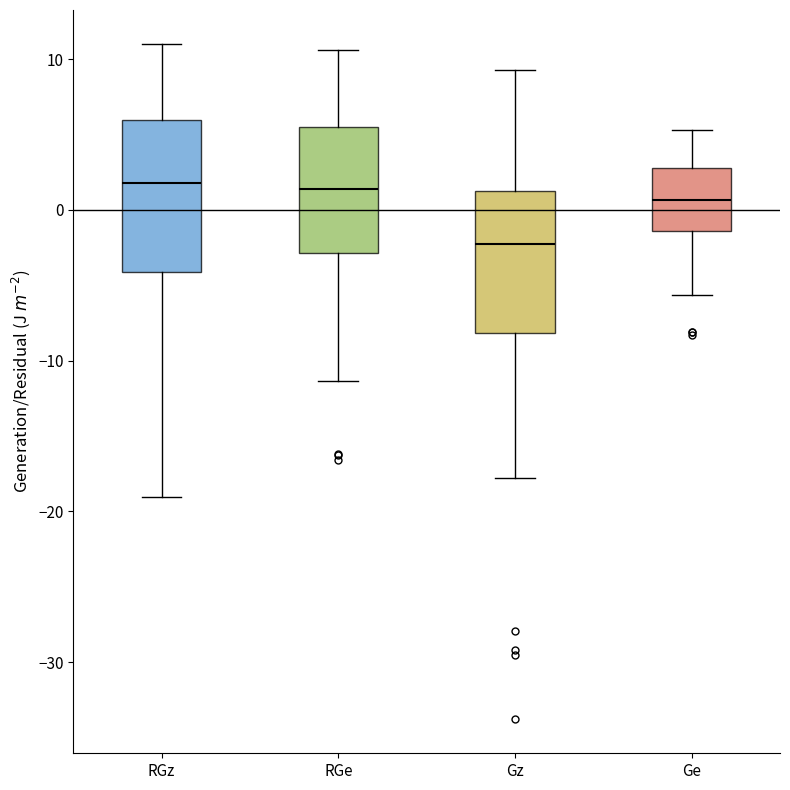

Which box's median line is the lowest?

Gz